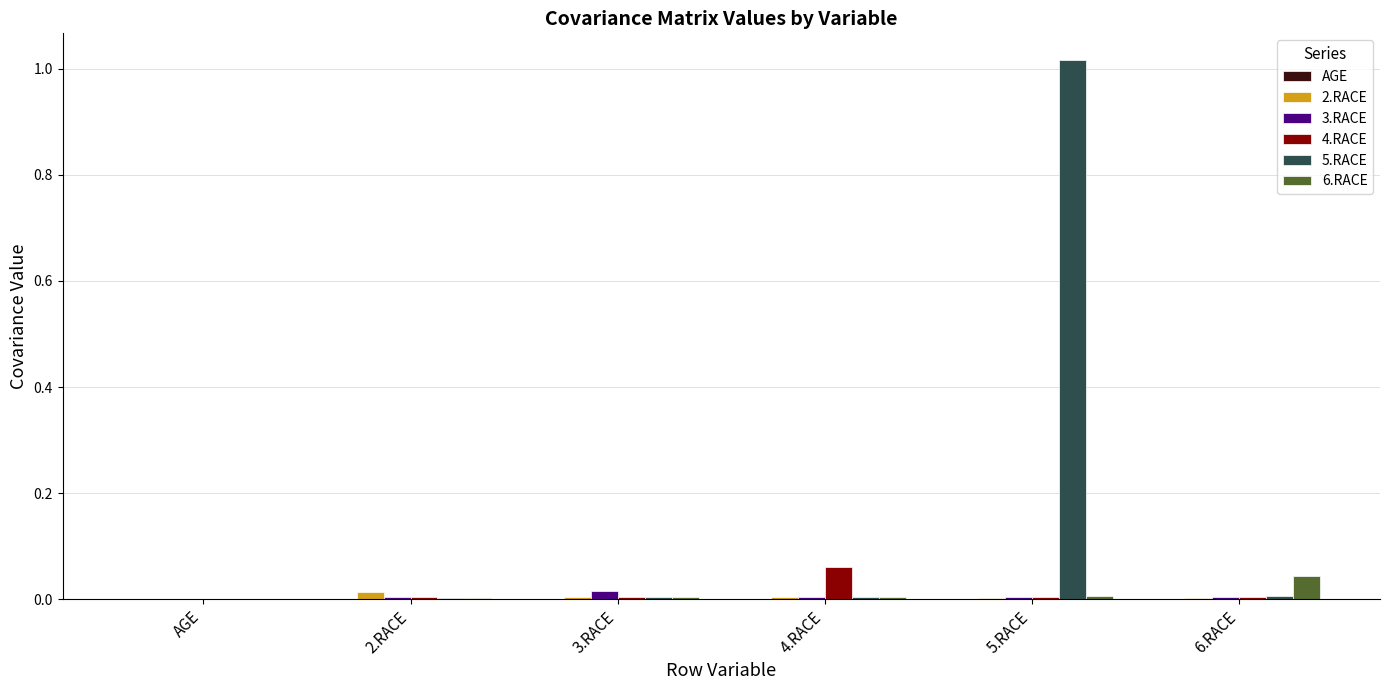

At which category does the chart reach its peak across all series?

5.RACE